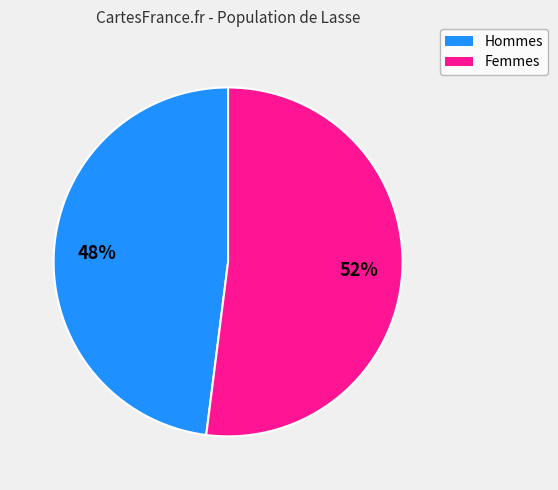

Count the number of slices in the pie.

2